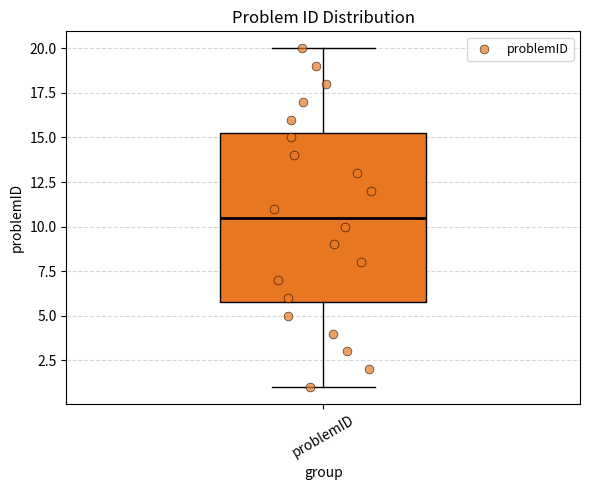

Transcribe this box plot: give where the median line is, the range the box spans, and where the two whiskers end, as read against the y-axis. The values are not printed on the chart, so give them approximately, as read against the axis.

median 10.5, box 6.0 to 15.5, whiskers 1.0 to 20.0